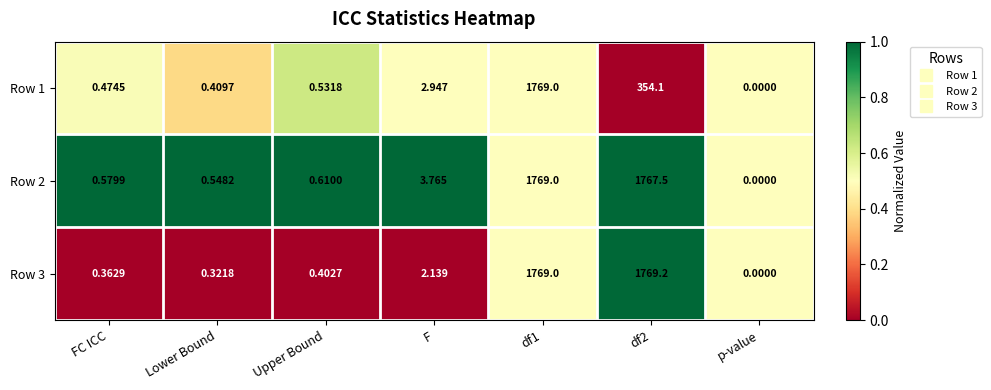

Where is Row 3 nearest to the value 884?

F